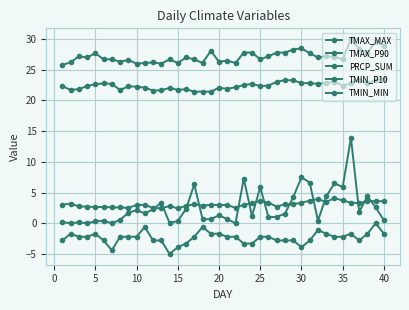

Which series has the largest total across all categories?

TMAX_MAX